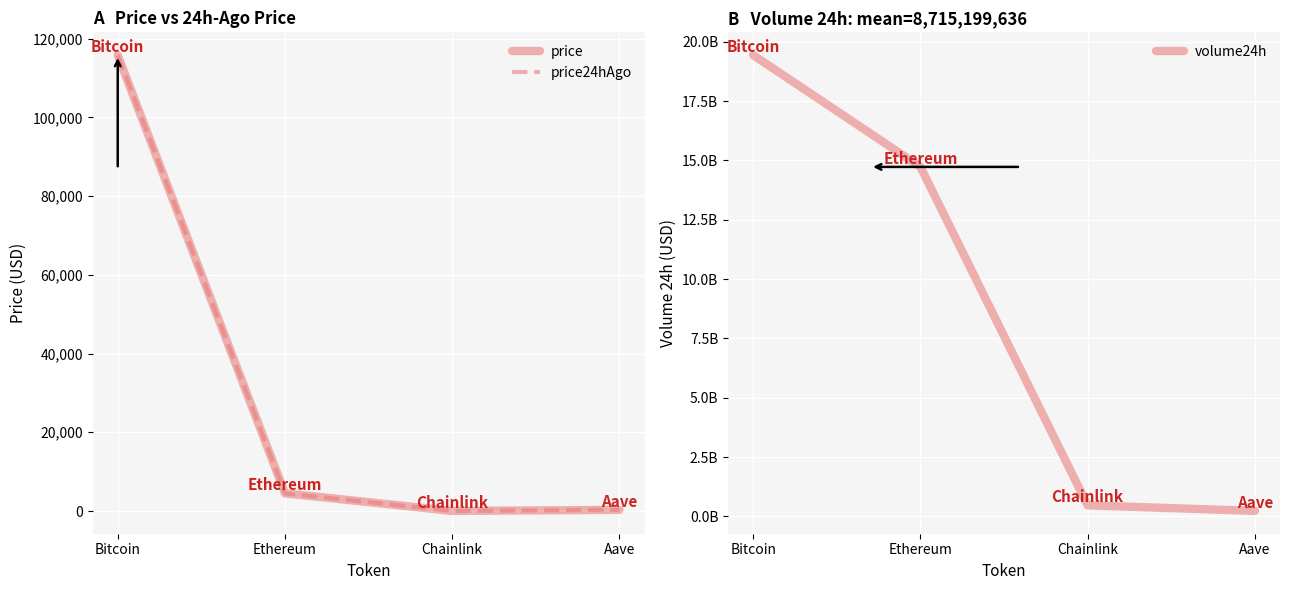

What is the value of the volume24h point at the 3rd from the left?

468509956.0